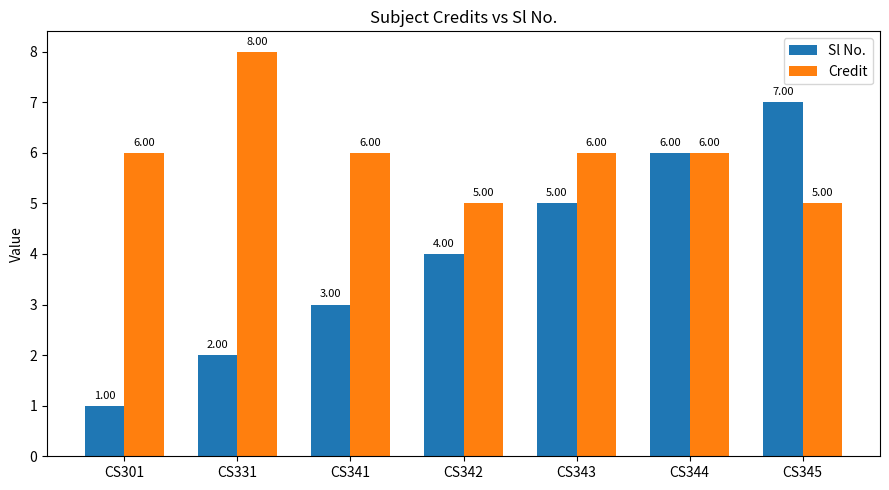

List the series in order of their overall mean, highest first.

Credit, Sl No.